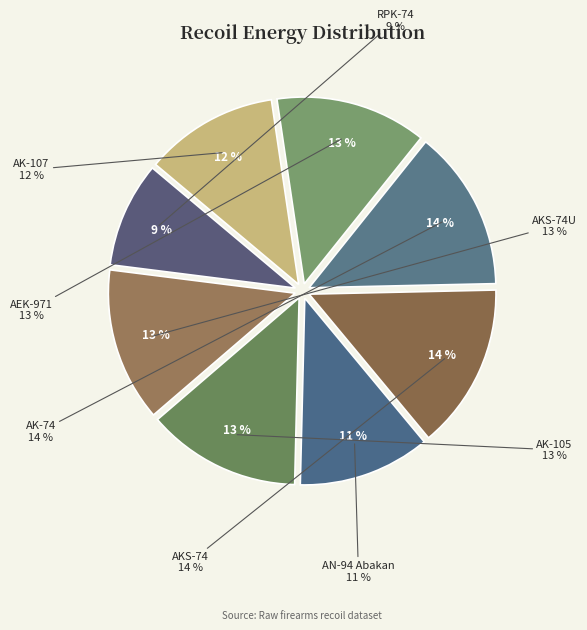

What percentage is the AKS-74 slice, to the nearest percent?

14%